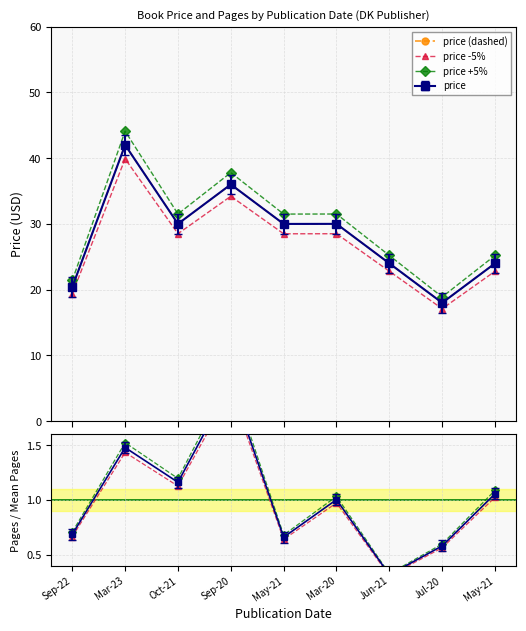

True or false: price -5% has more than 0 interior local peaks.

True